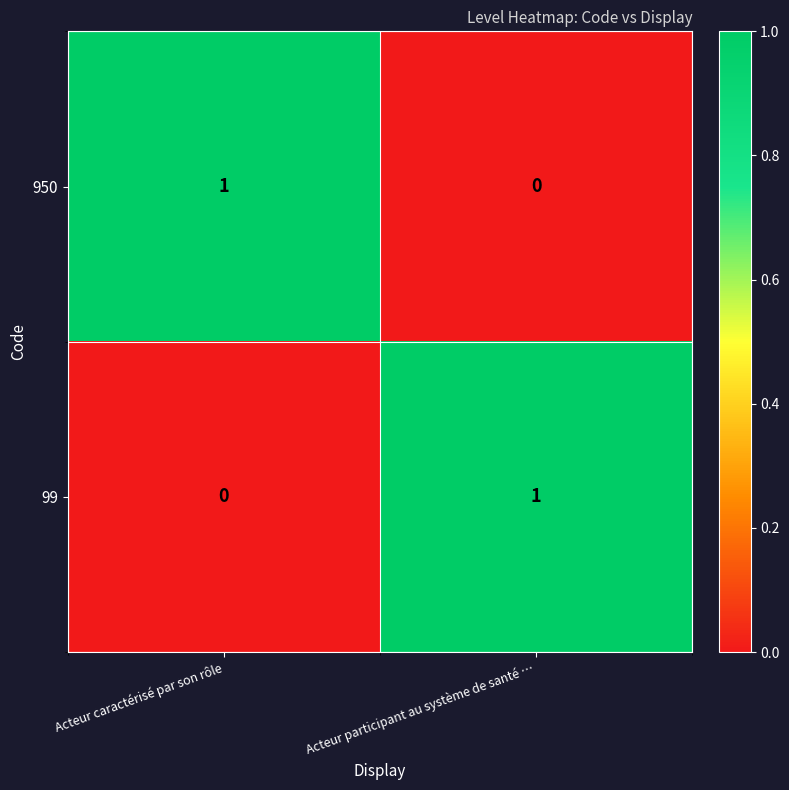

Reading left to right, what are all the values shown in this chart?

950: Acteur caractérisé par son rôle=1	Acteur participant au système de santé …=0
99: Acteur caractérisé par son rôle=0	Acteur participant au système de santé …=1